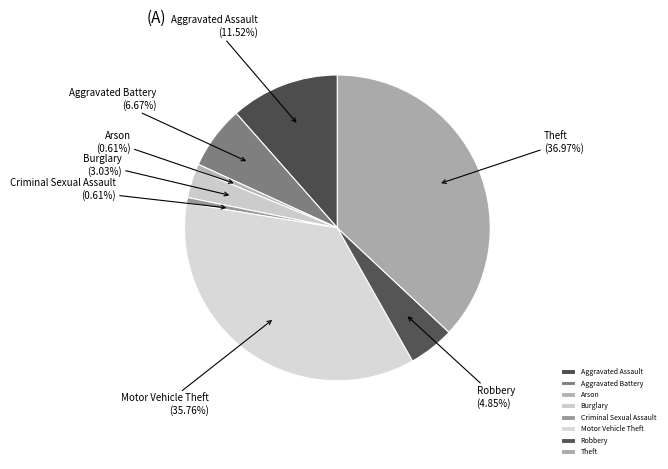

Approximately how many times larger is the value at Burglary compared to Aggravated Assault?

0.3